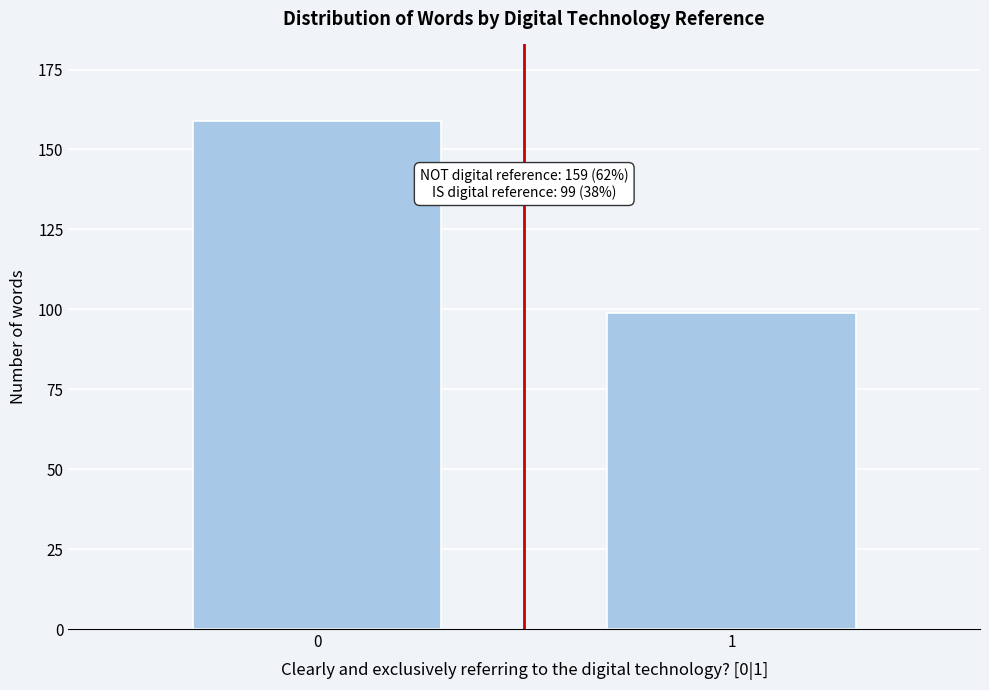

Reading left to right, transcribe all the data shown in this chart.

0=159	1=99